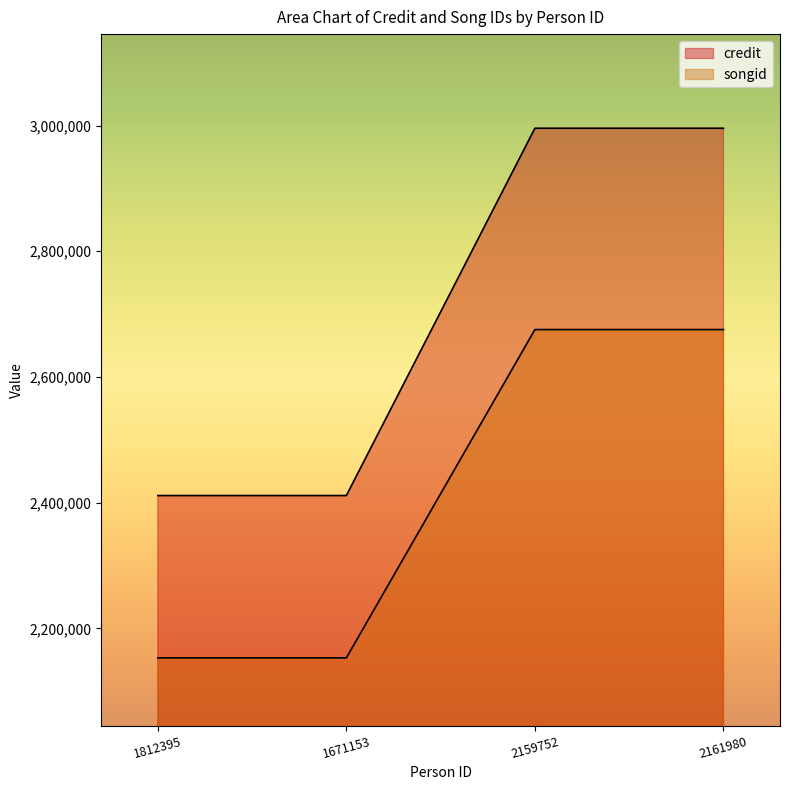

Reading left to right, transcribe all the data shown in this chart.

credit: 1812395=2411386	1671153=2411386	2159752=2995718	2161980=2995718
songid: 1812395=2153177	1671153=2153177	2159752=2675422	2161980=2675422